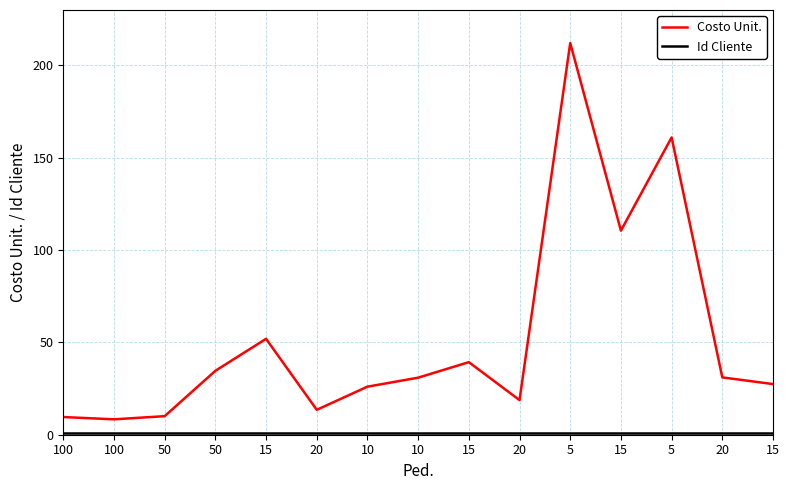

Between 5 and 50, which is larger?

5